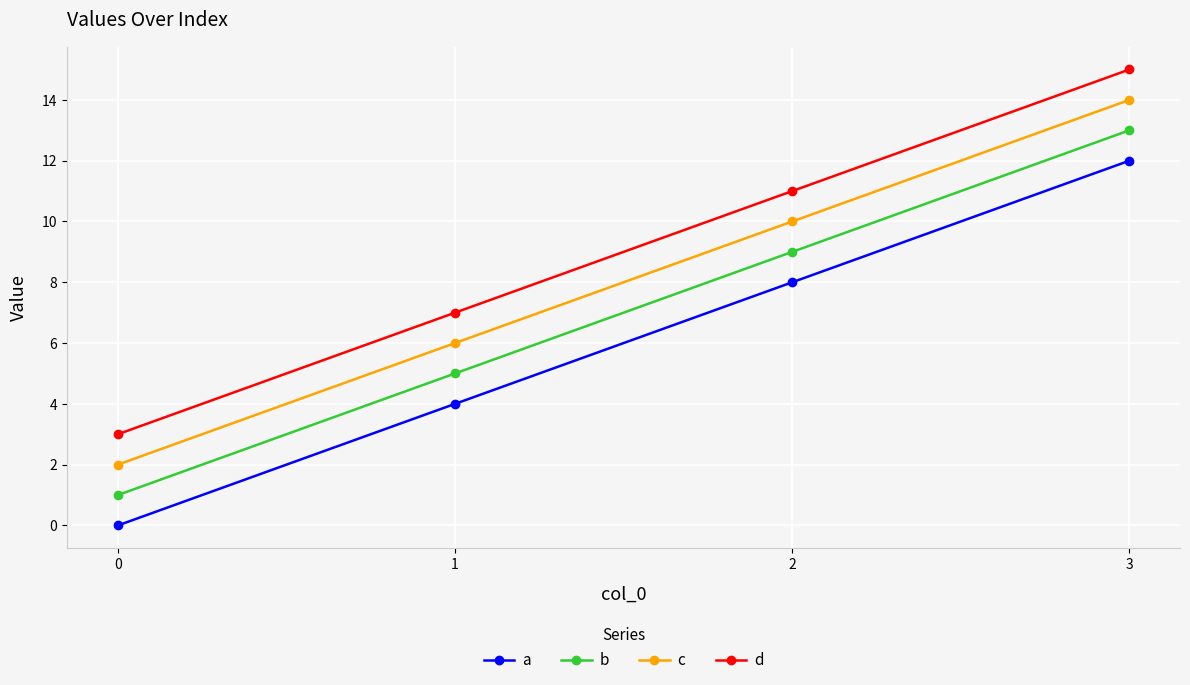

Is it true that a equals 8 at 2?

True